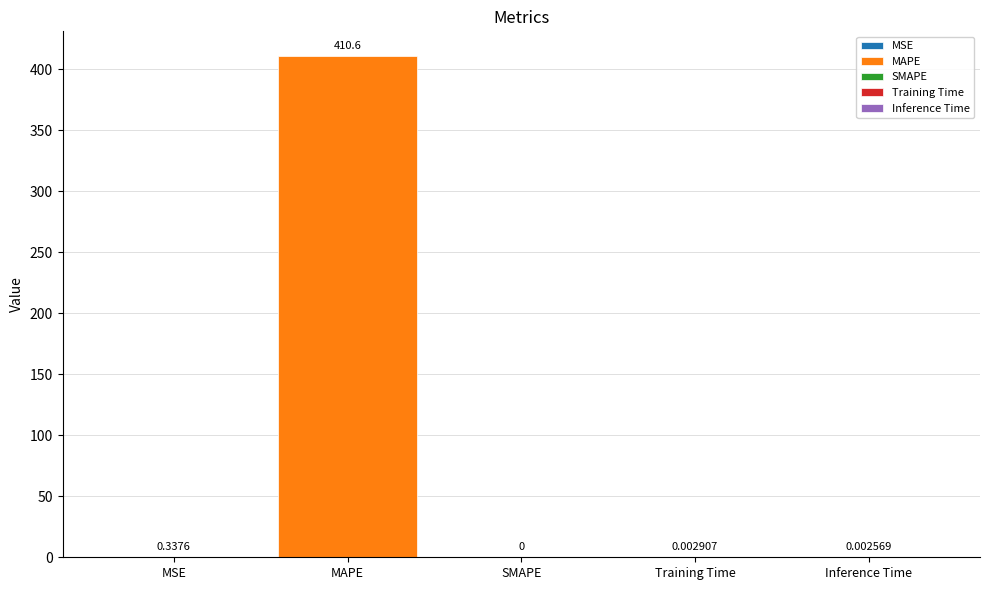

Are the bars horizontal?

No